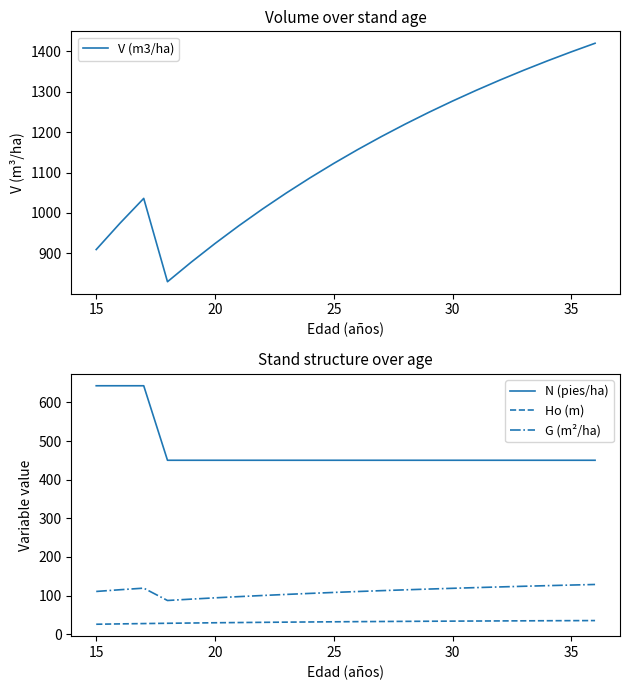

What is the difference between the maximum and minimum values in the Ho (m) series?

9.5